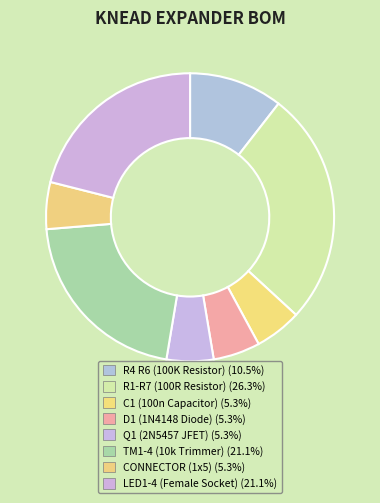

True or false: R1-R7 (100R Resistor) accounts for 36% of the total.

False